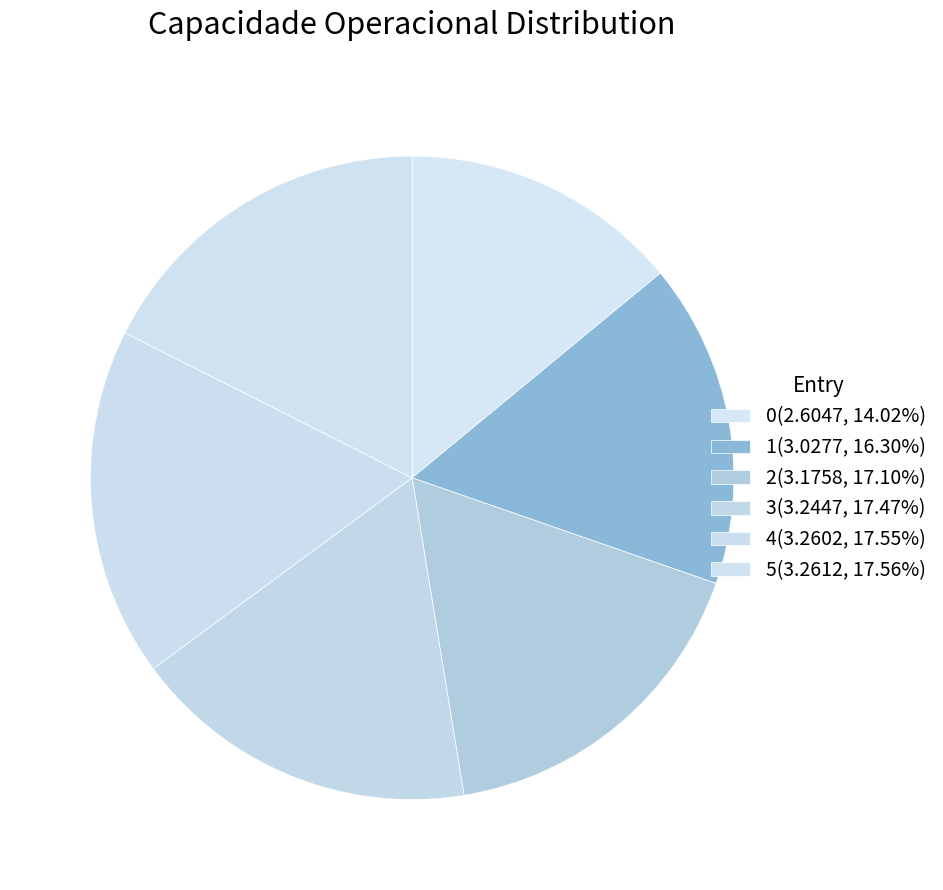

Which slice is the largest?

5